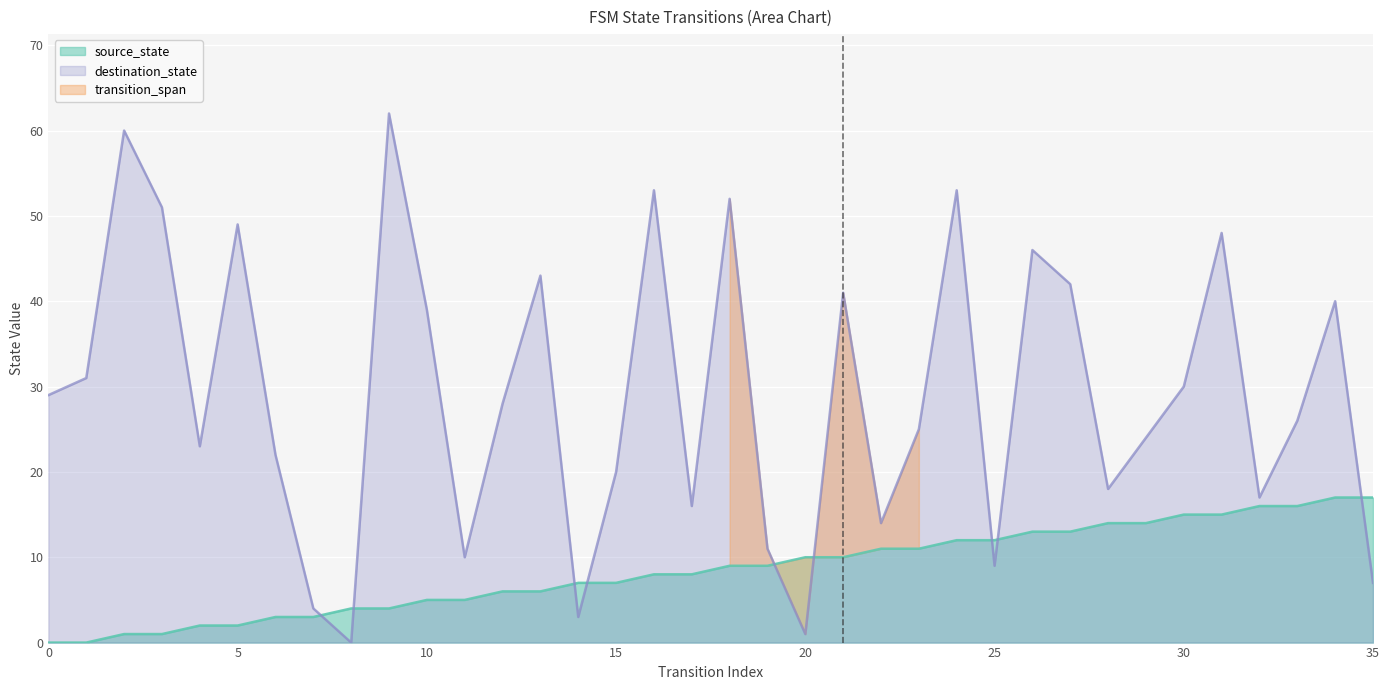

True or false: source_state has more than 0 interior local peaks.

False